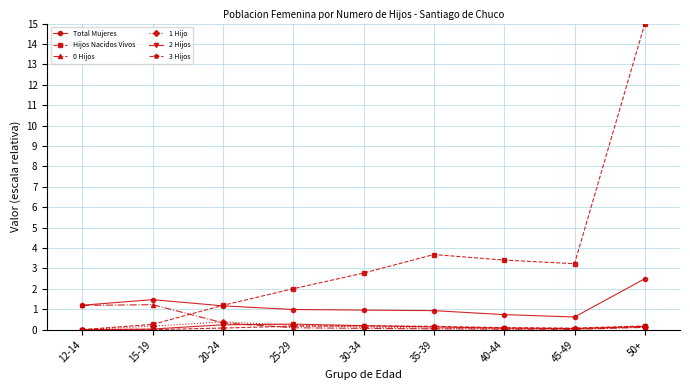

What is the spread (max minus min) of values at 50+?

14.9